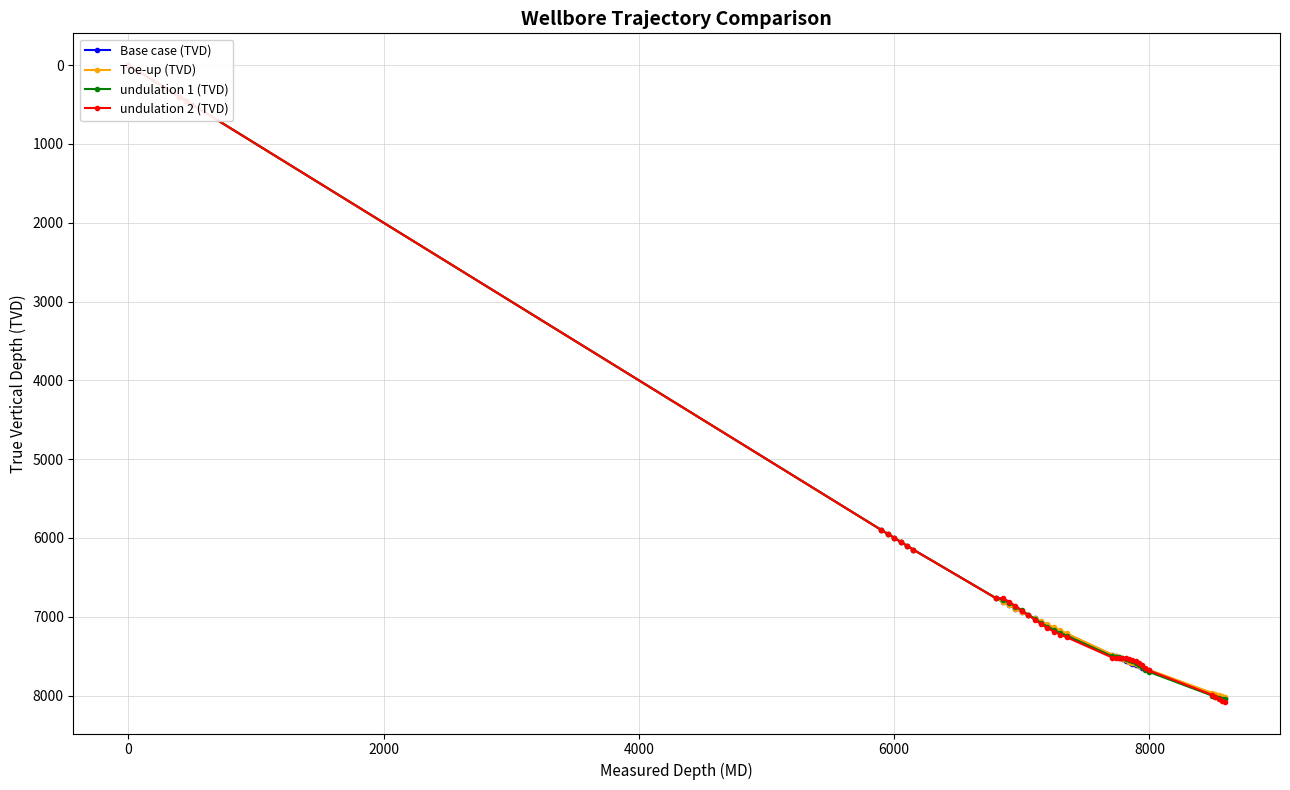

How many categories are shown in the chart?

39